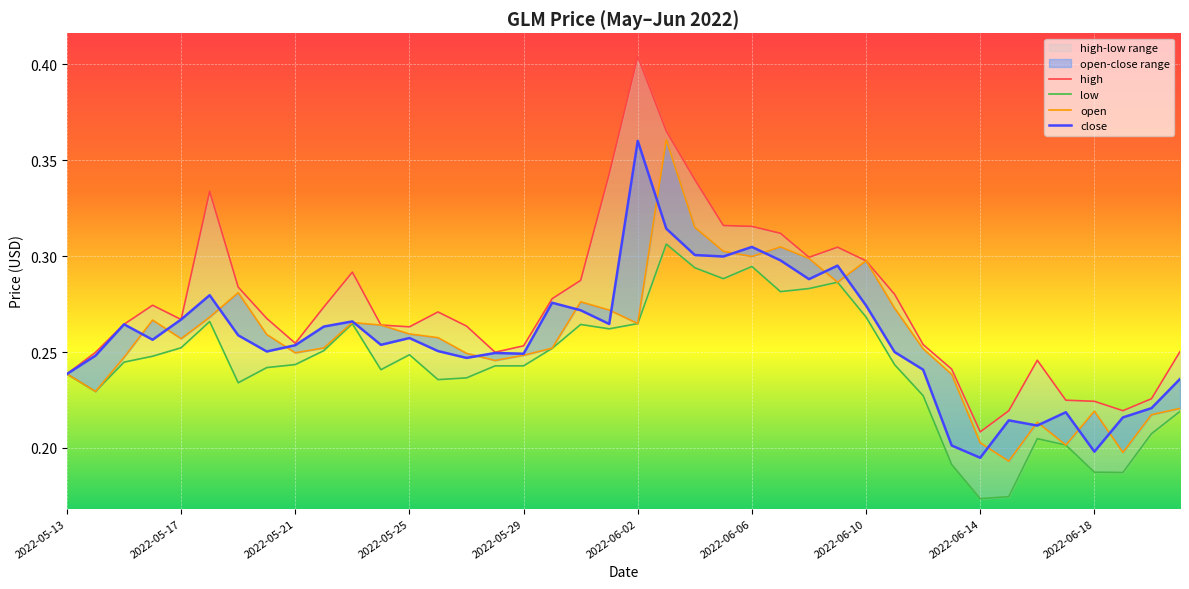

Is the value of low at 24 greater than the value of high at 2022-06-18?

Yes